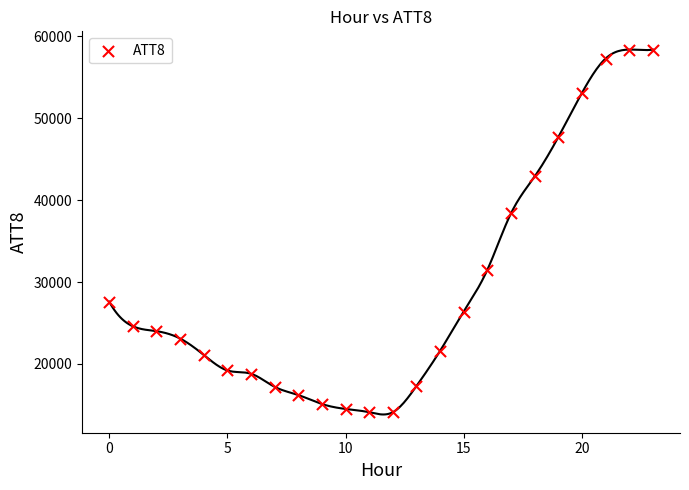

What Y value in the scatter plot is closest to 36250?

38400